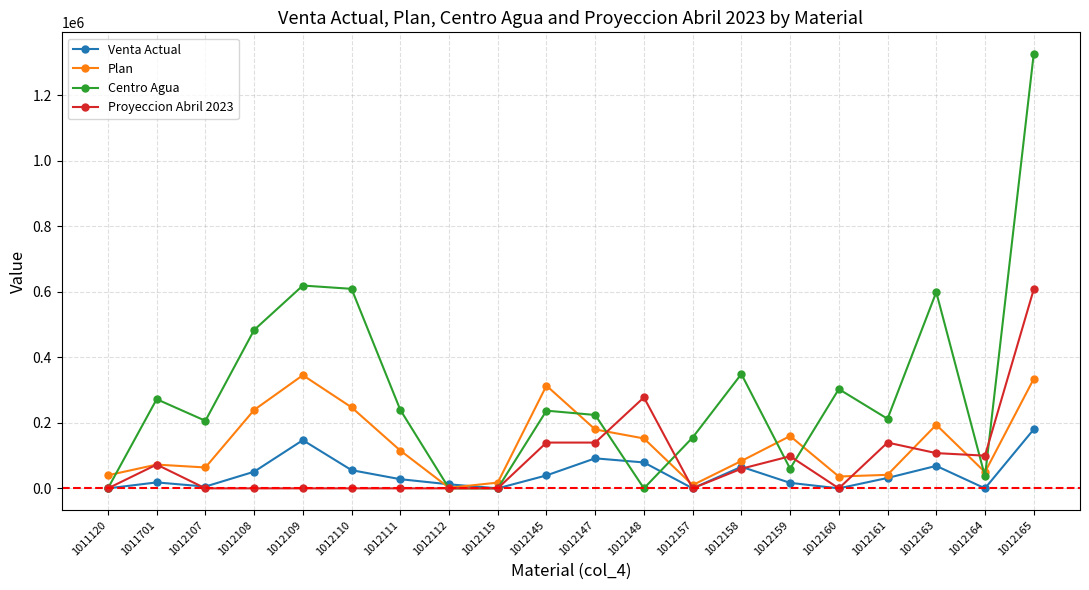

Which category has the highest value across all series?

1012165